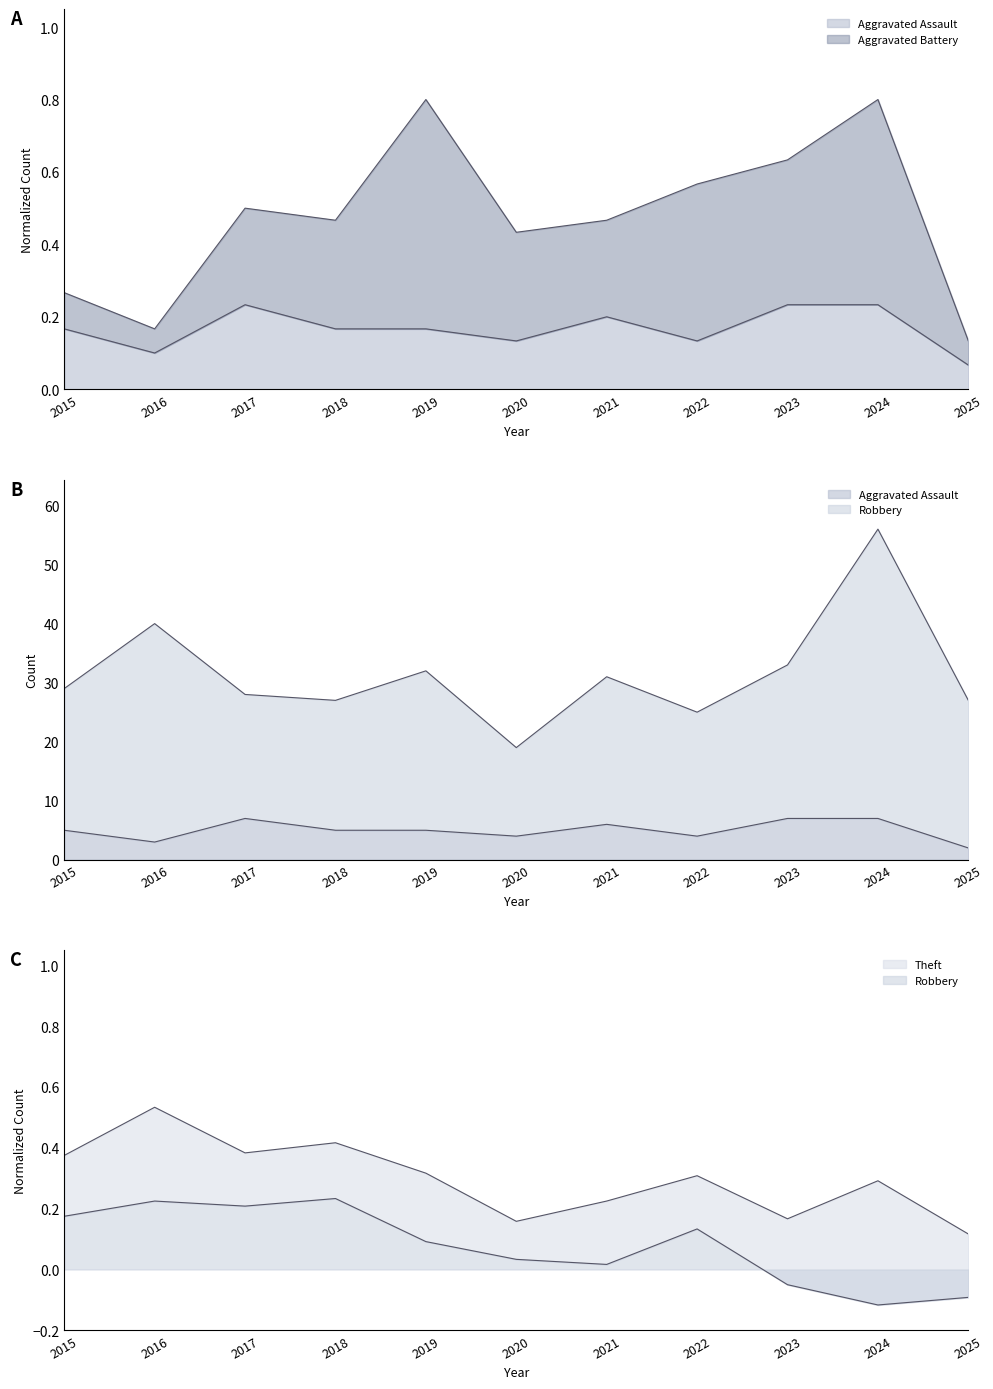

In Aggravated Assault, how many points are higher than both neighbors (excluding endpoints)?

2